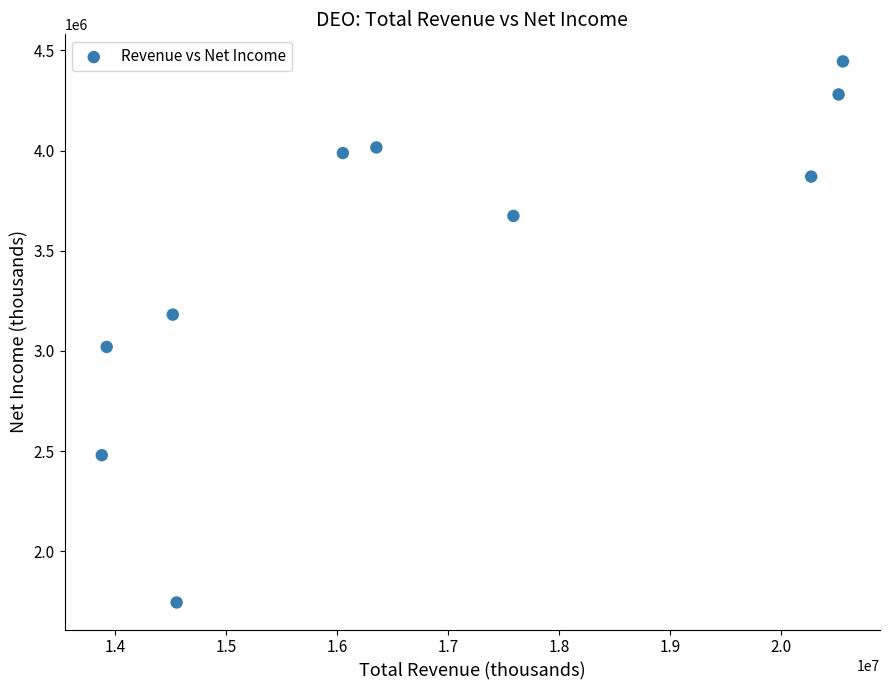

What is the average X value?

16819040